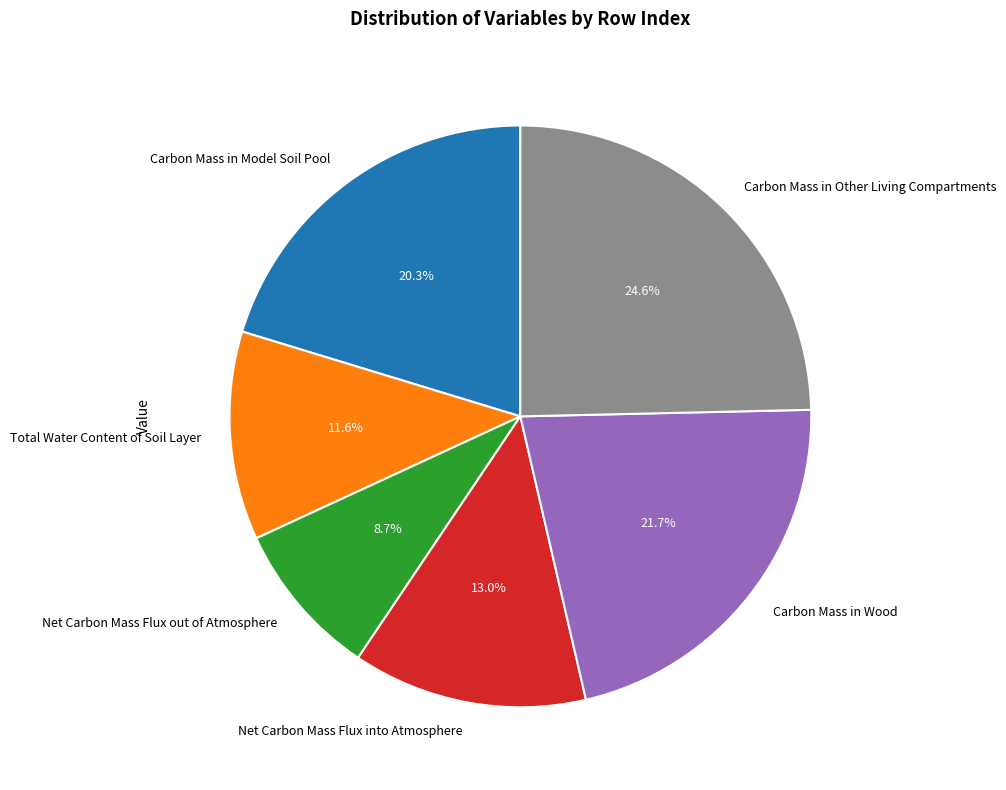

To the nearest percent, what is the difference between the Carbon Mass in Model Soil Pool and Total Water Content of Soil Layer slice percentages?

9%